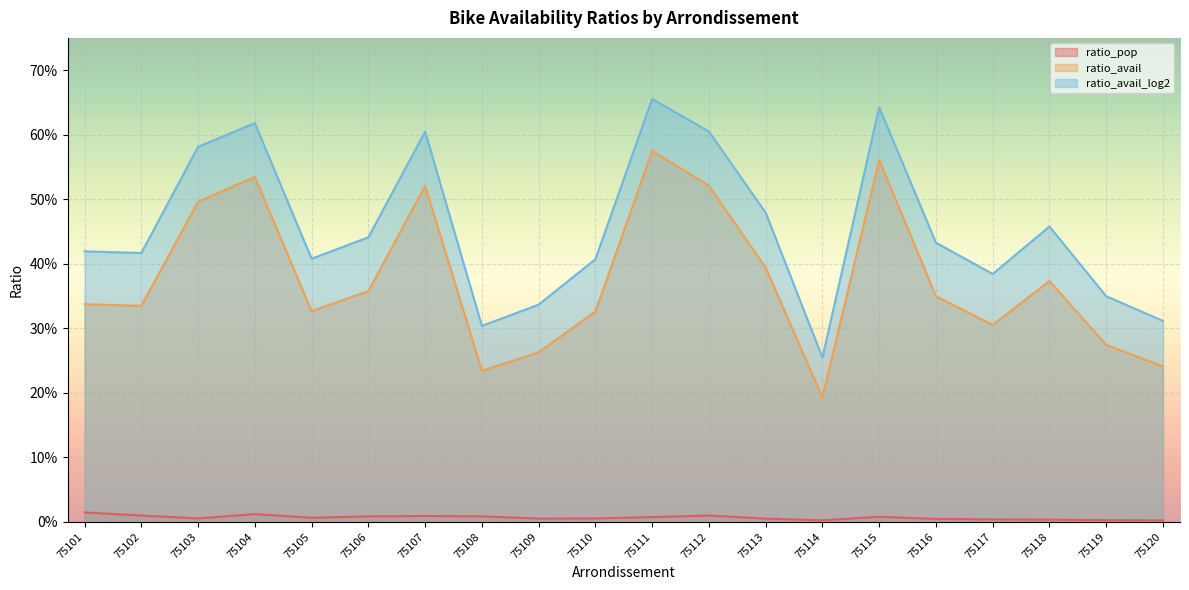

Which series has the largest range (max minus min)?

ratio_avail_log2